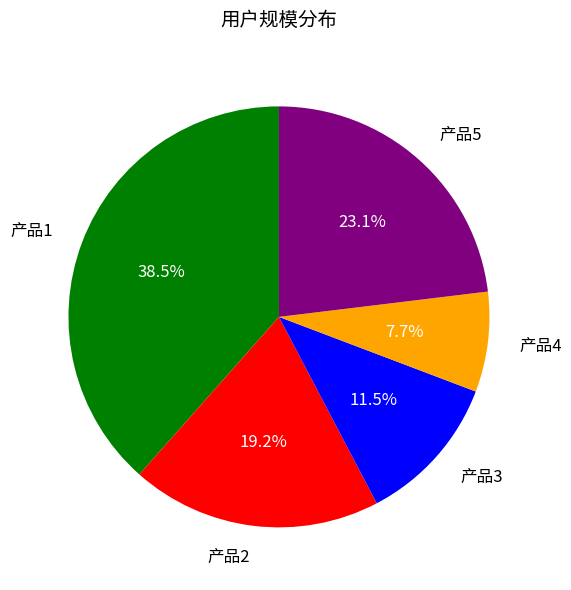

Rank the categories by value from lowest to highest.

产品4, 产品3, 产品2, 产品5, 产品1